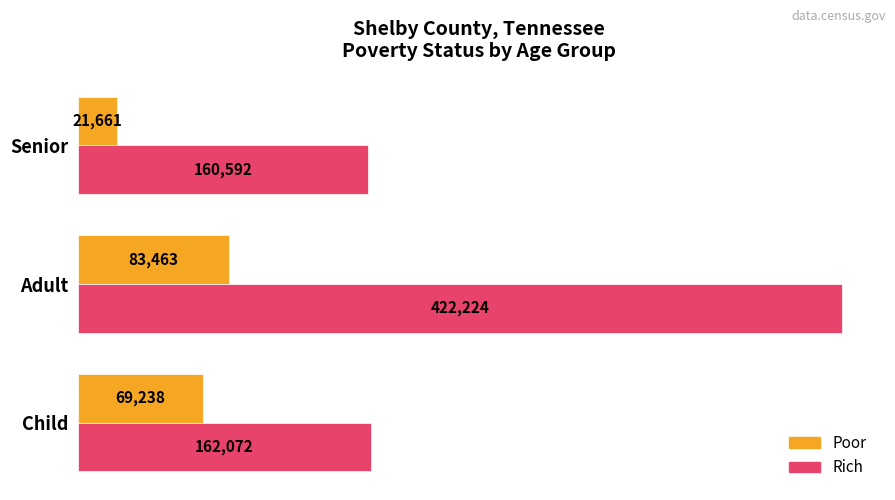

What is the total value across all series at Senior?

182253